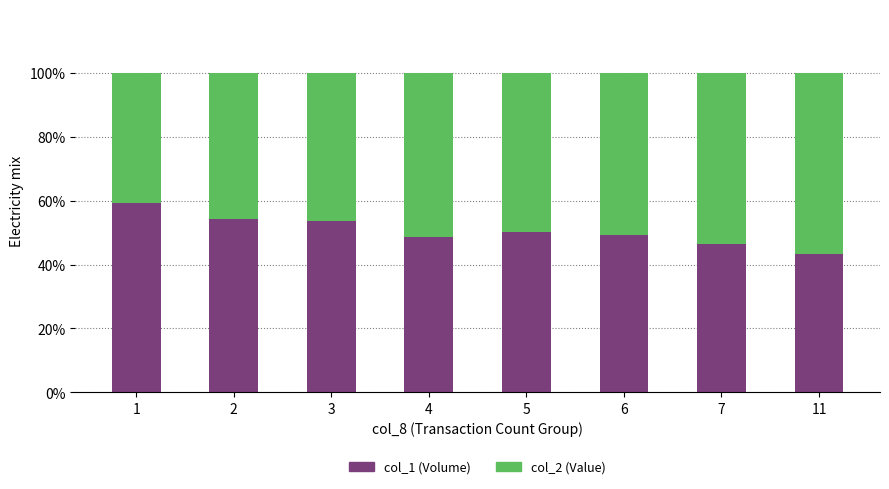

What is the value of the col_1 (Volume) bar at the 4th from the left?

48.6